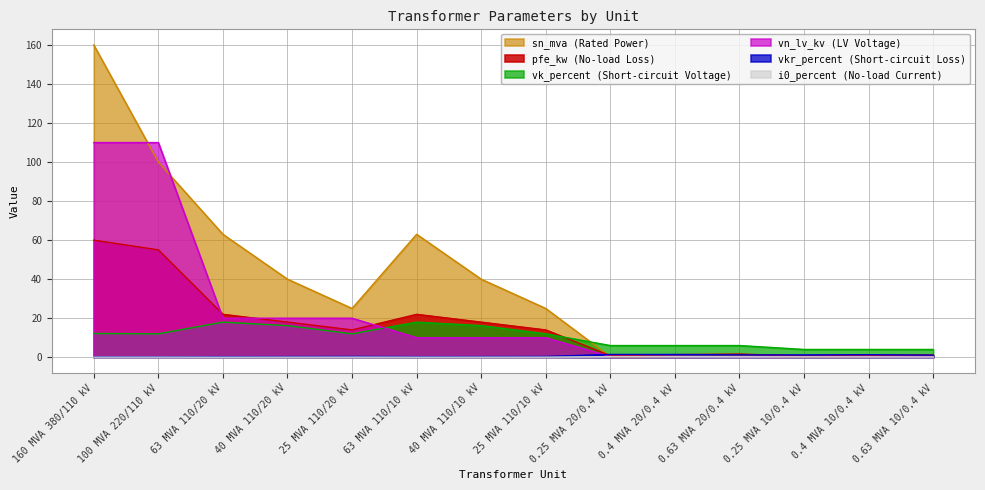

Does the chart have visible grid lines?

Yes